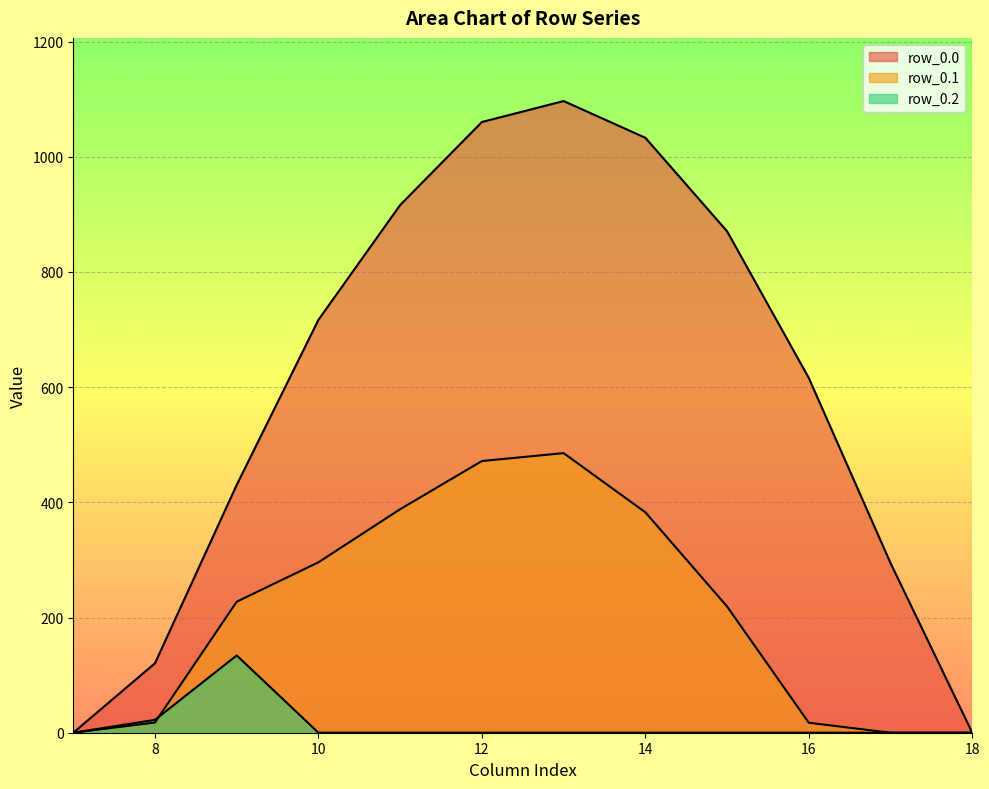

What is the approximate value of row_0.1 at 12?

471.7